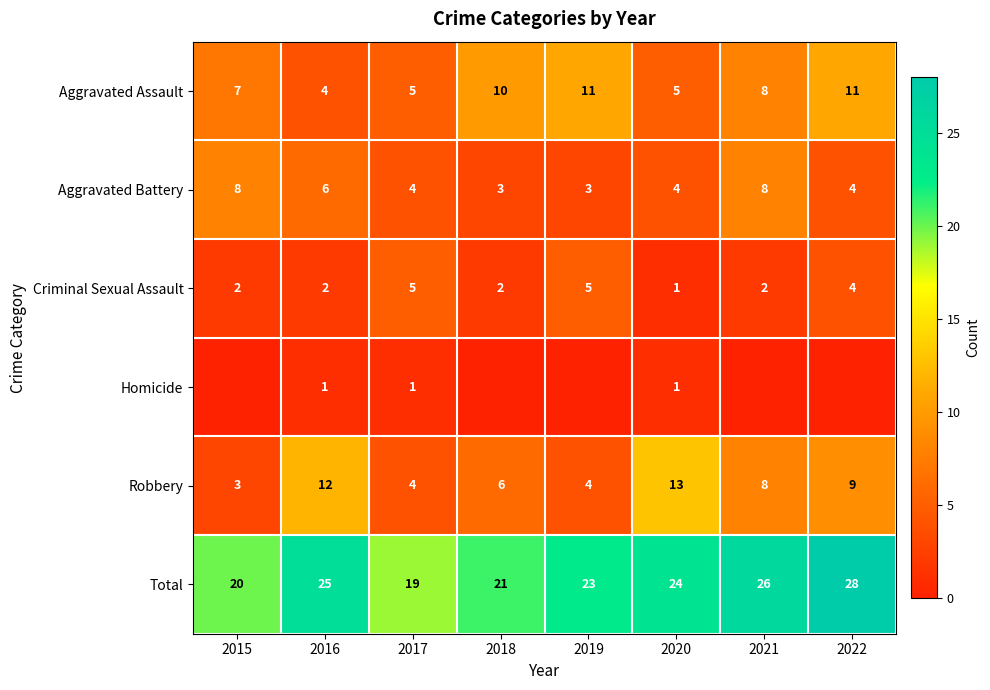

Which has a higher value, 2018 or 2020?

2018